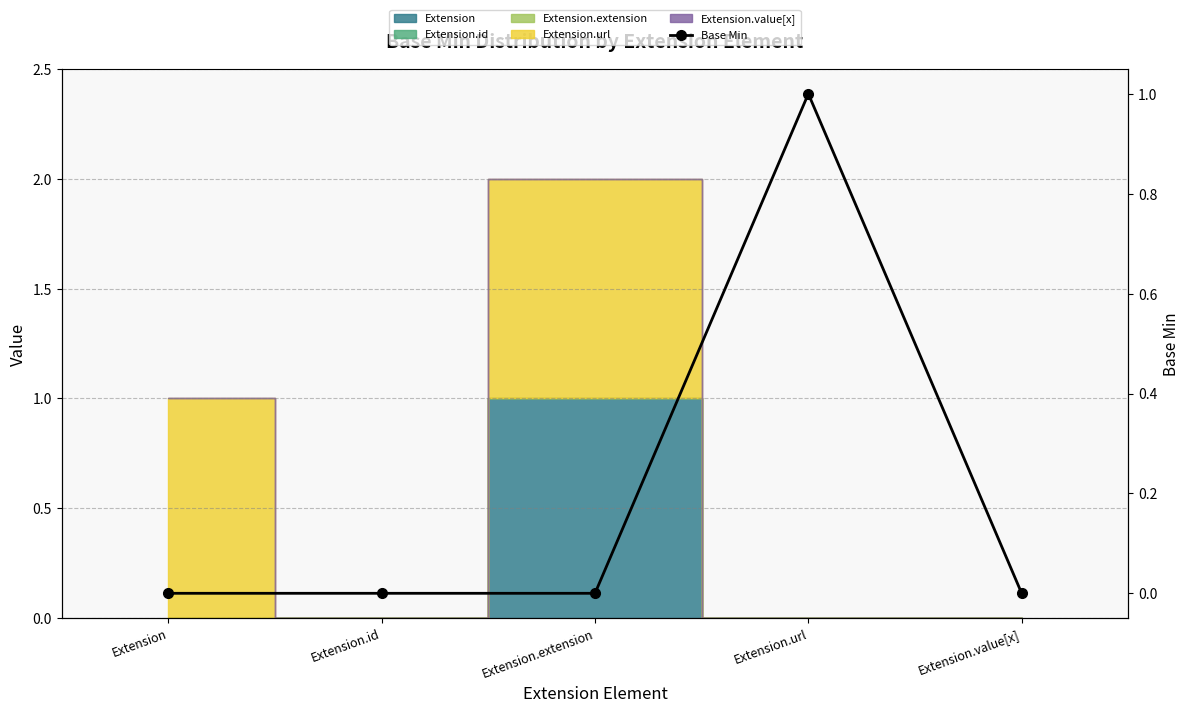

Reading left to right, extract all data points from this chart.

0	0	0	1	0